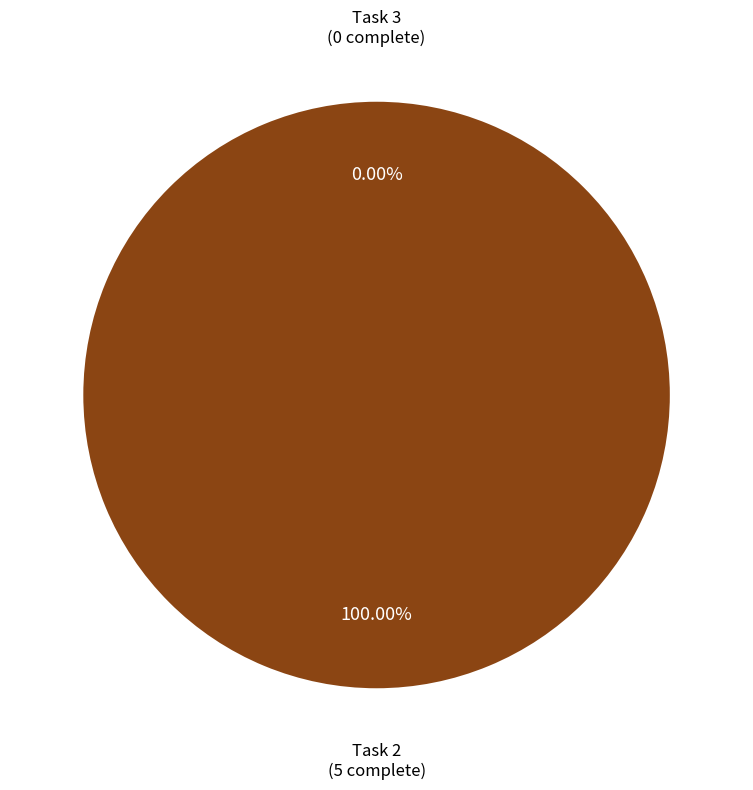

What is the total percentage of 2 and 3?

100.0%